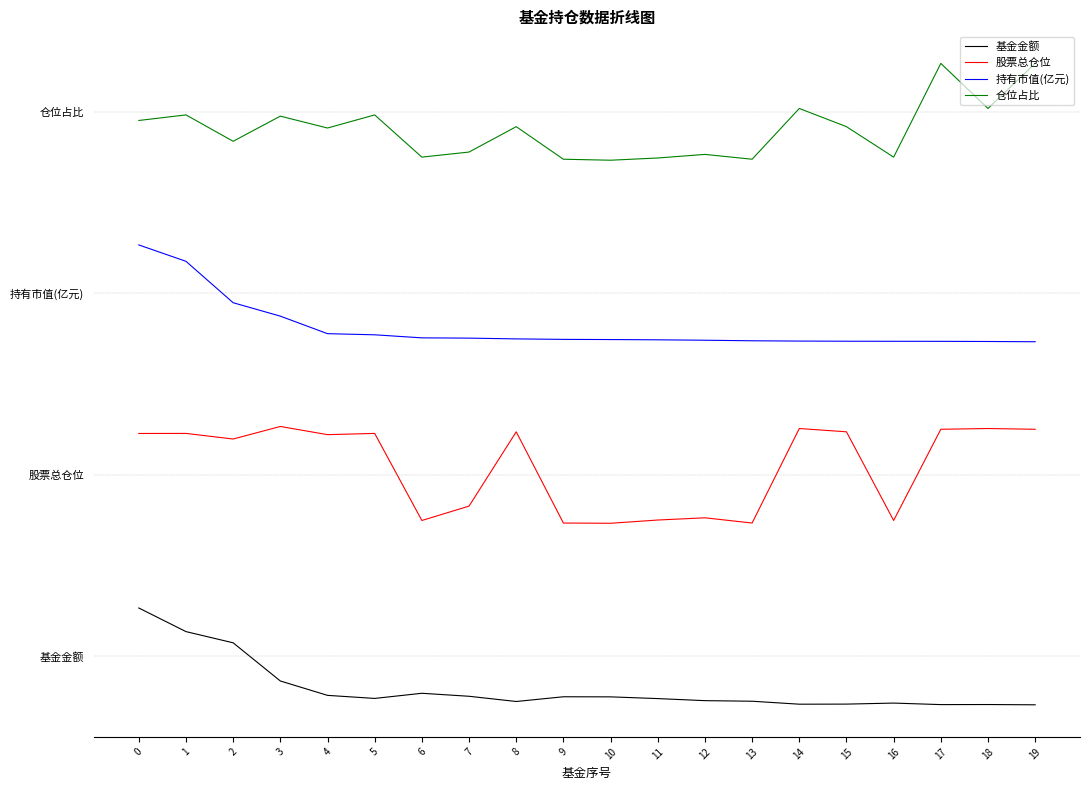

What is the greatest value displayed?

4.9